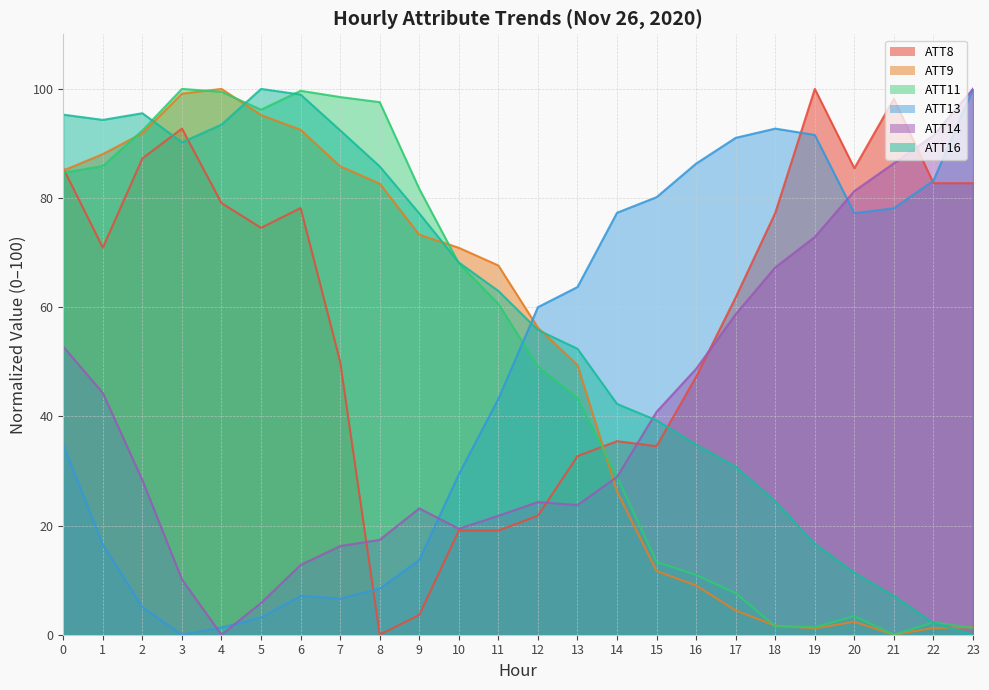

Reading right to left, extract all data points from this chart.

ATT8: 23=82.7	22=82.7	21=98.2	20=85.5	19=100.0	18=77.3	17=61.8	16=47.3	15=34.5	14=35.5	13=32.7	12=21.8	11=19.1	10=19.1	9=3.6	8=0.0	7=50.0	6=78.2	5=74.5	4=79.1	3=92.7	2=87.3	1=70.9	0=85.5
ATT9: 23=1.4	22=1.2	21=0.0	20=2.4	19=1.2	18=1.7	17=4.4	16=9.0	15=11.7	14=26.2	13=49.4	12=56.2	11=67.6	10=70.9	9=73.3	8=82.6	7=85.8	6=92.5	5=95.2	4=100.0	3=99.1	2=91.9	1=88.1	0=85.0
ATT11: 23=1.3	22=2.3	21=0.0	20=3.4	19=1.4	18=1.6	17=7.6	16=10.9	15=13.3	14=28.9	13=43.4	12=49.2	11=60.6	10=68.0	9=81.7	8=97.6	7=98.5	6=99.7	5=96.2	4=99.5	3=100.0	2=92.4	1=85.9	0=84.6
ATT13: 23=100.0	22=83.2	21=78.1	20=77.2	19=91.6	18=92.7	17=91.0	16=86.3	15=80.2	14=77.3	13=63.7	12=60.0	11=43.2	10=29.4	9=13.7	8=8.4	7=6.6	6=7.1	5=3.1	4=1.3	3=0.0	2=5.1	1=16.5	0=34.8
ATT14: 23=100.0	22=91.5	21=86.4	20=81.3	19=72.9	18=67.3	17=58.7	16=48.7	15=40.8	14=28.9	13=23.8	12=24.3	11=21.8	10=19.4	9=23.2	8=17.4	7=16.2	6=12.8	5=5.8	4=0.0	3=10.1	2=28.3	1=44.3	0=52.8
ATT16: 23=0.0	22=2.1	21=7.1	20=11.4	19=16.6	18=24.4	17=30.8	16=34.8	15=39.3	14=42.3	13=52.4	12=55.8	11=63.0	10=68.2	9=77.2	8=85.8	7=92.4	6=99.0	5=100.0	4=93.5	3=90.2	2=95.5	1=94.3	0=95.3